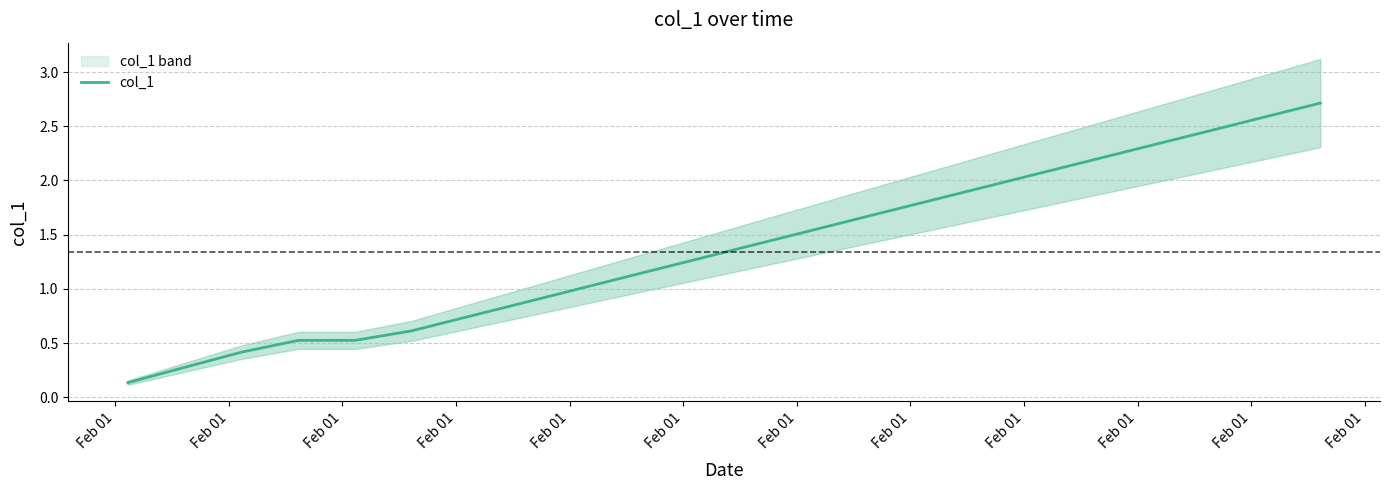

Where is the data nearest to the value 1?

Feb 01